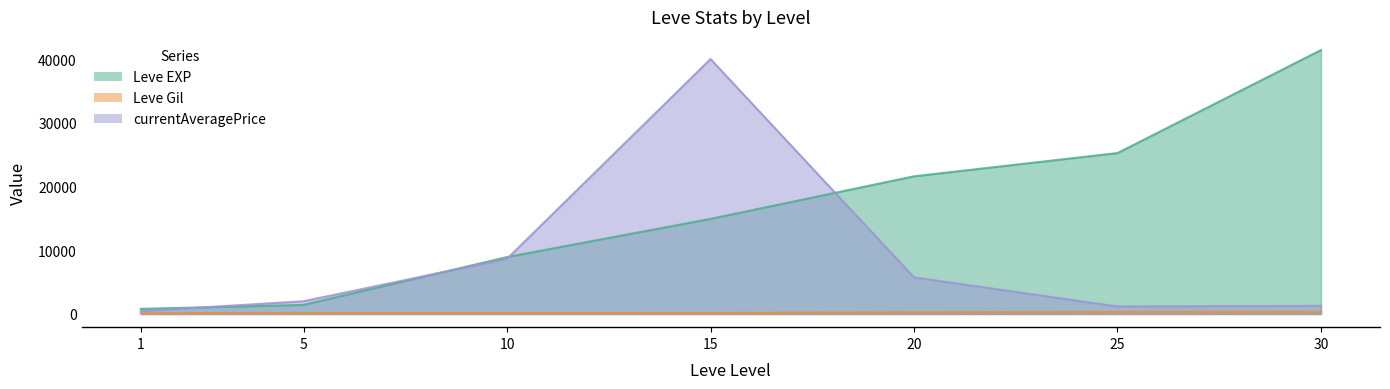

True or false: Leve Gil has a value of 133 at 25.

False